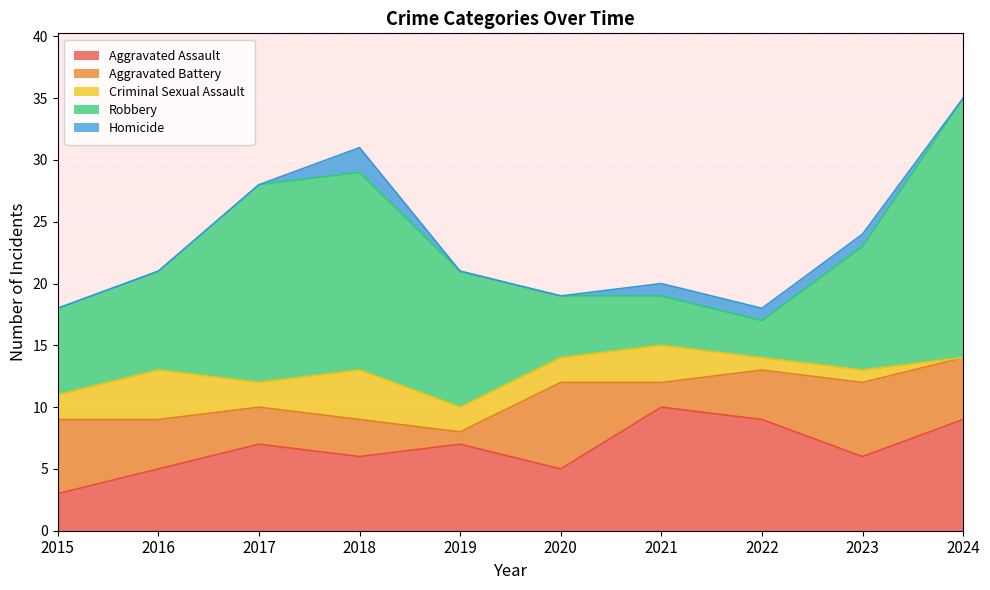

What is the difference between the second highest and second lowest values in the Criminal Sexual Assault series?

3